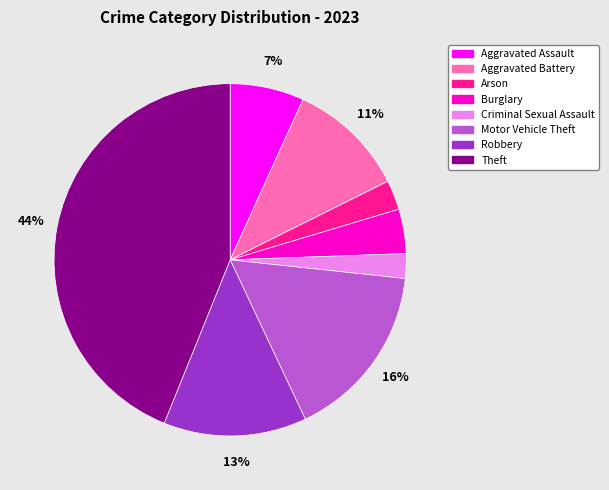

How many segments does this pie chart have?

8